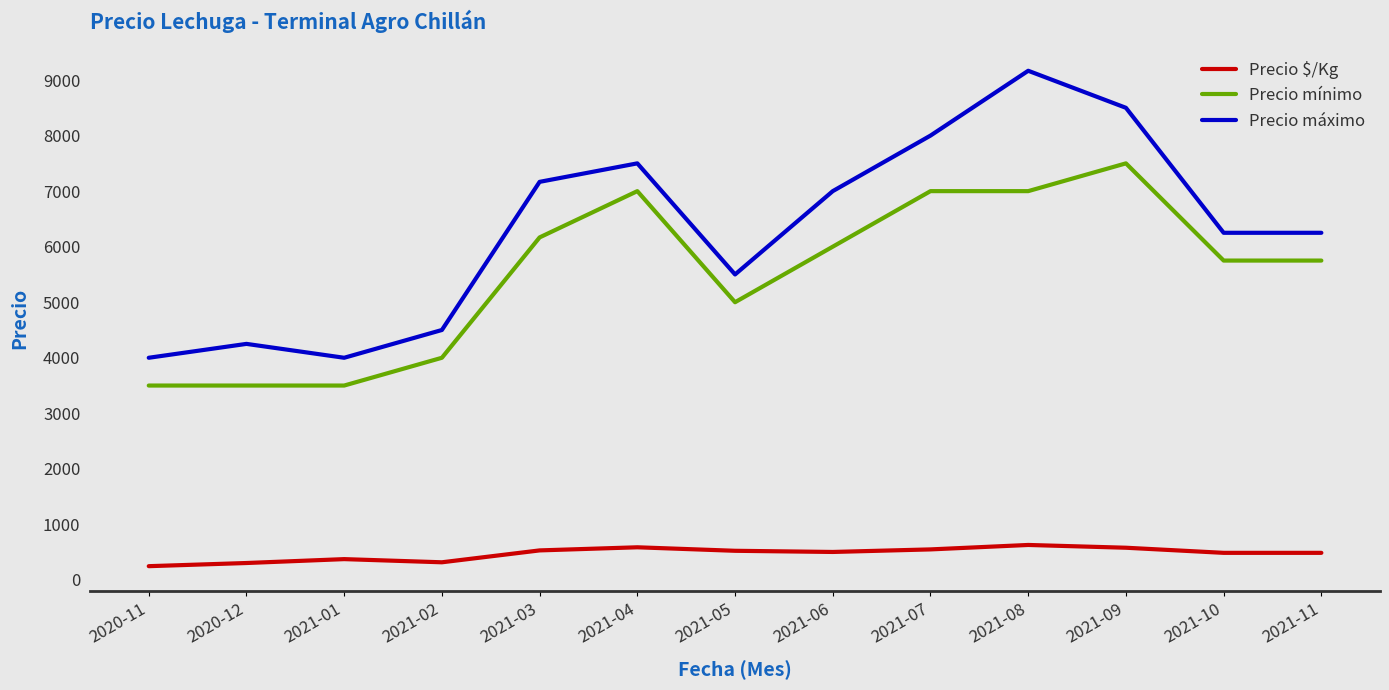

Is the value of Precio mínimo at 2021-06 greater than the value of Precio máximo at 2020-11?

Yes